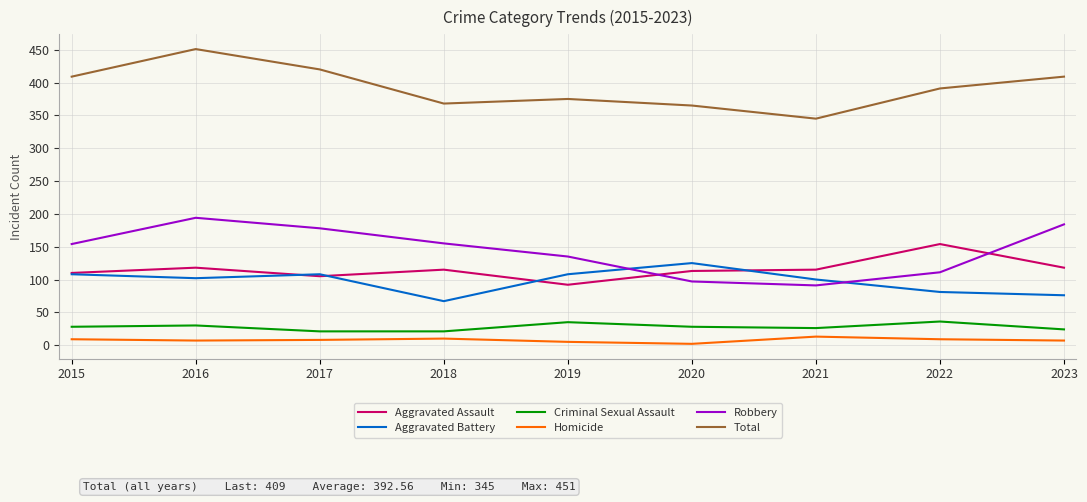

Between 2019 and 2020, which series saw the biggest shift?

Robbery